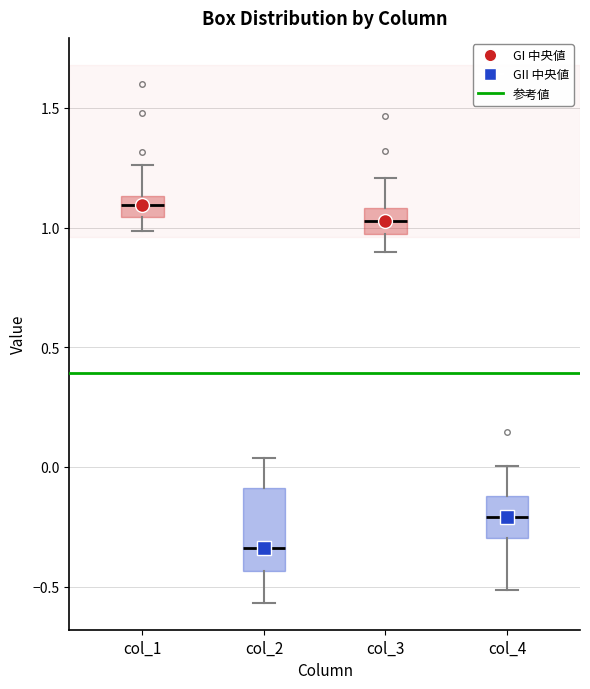

Which box has the highest median line?

col_1